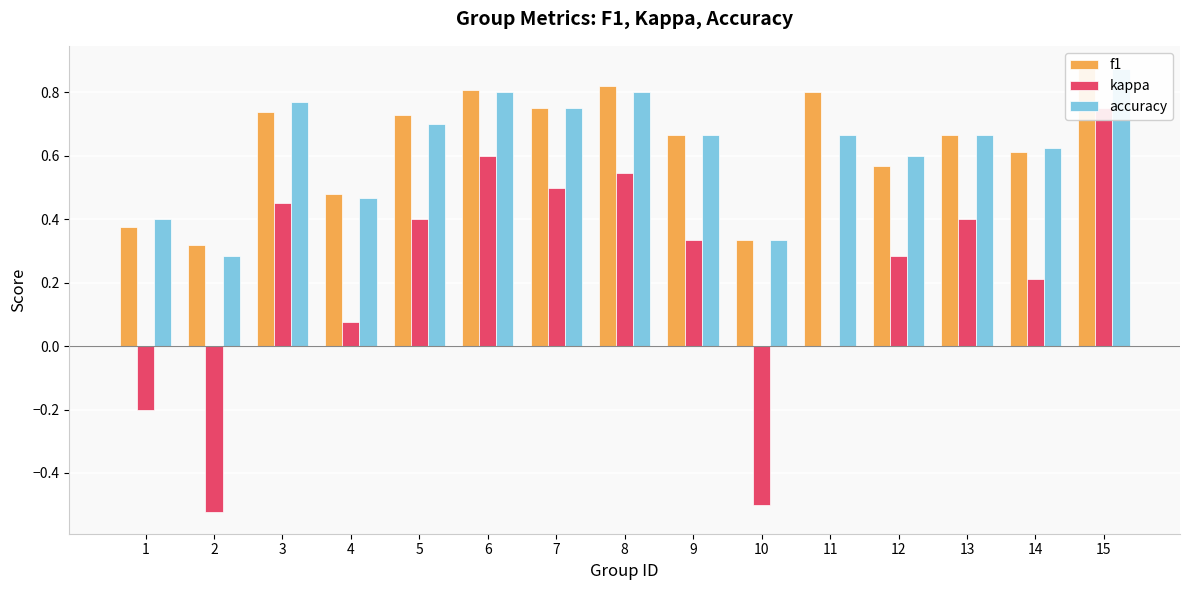

The f1 series shows 0.9 at 14. True or false?

False